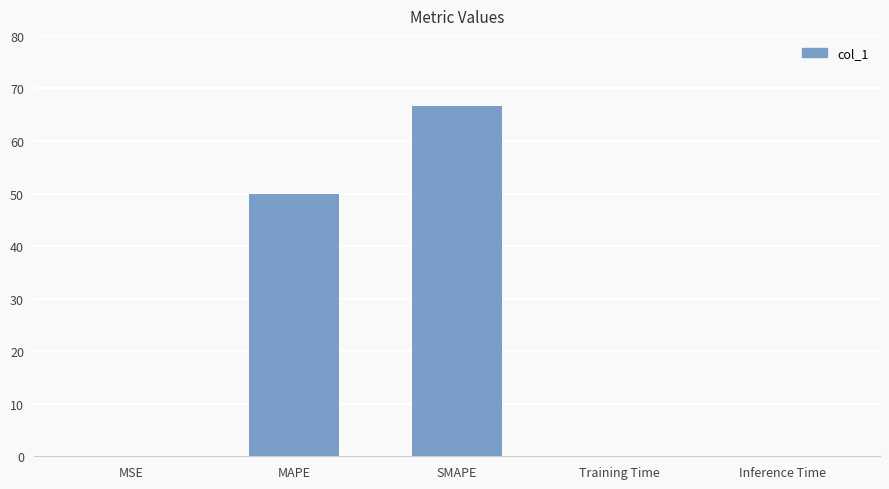

The chart shows a value of 50.0 at MAPE. True or false?

True